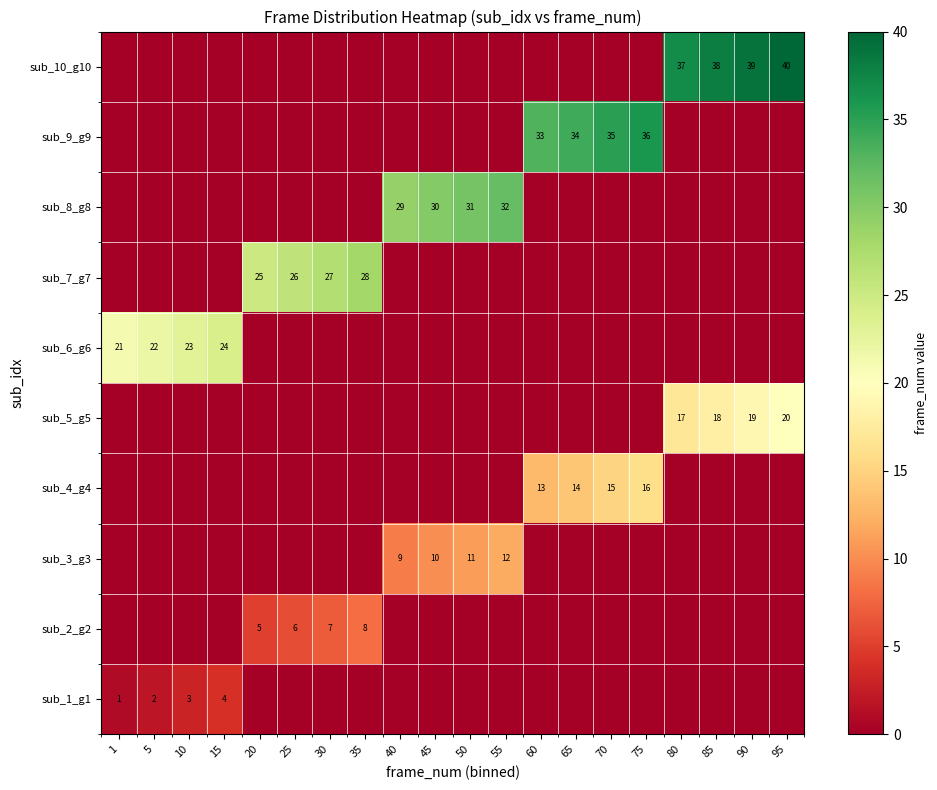

The sub_7_g7 series shows 48 at 30. True or false?

False